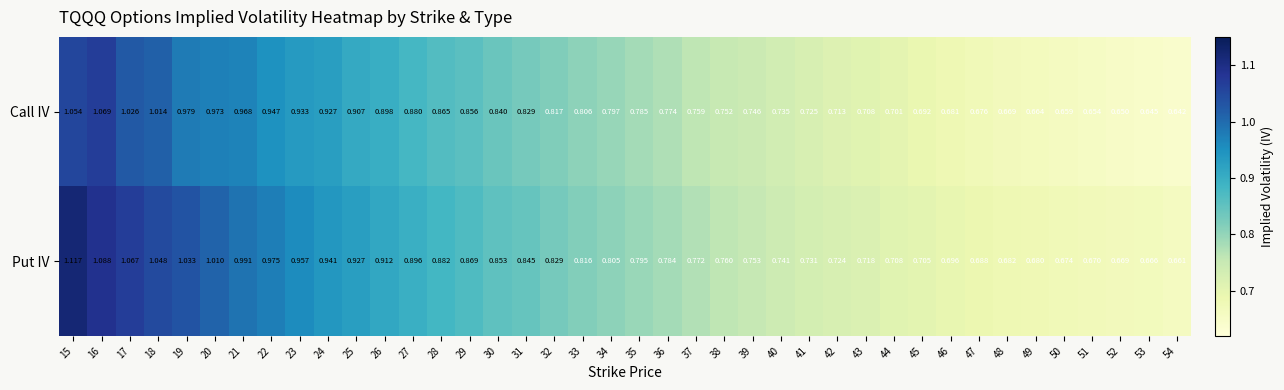

Which series has the largest range (max minus min)?

Put IV